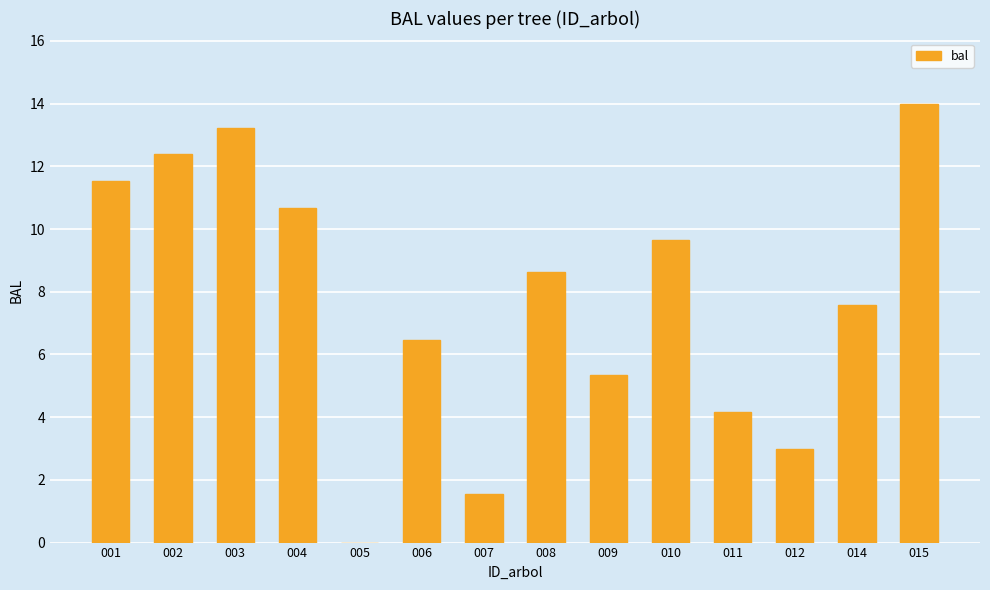

True or false: the data shows 19.6 at 002.

False